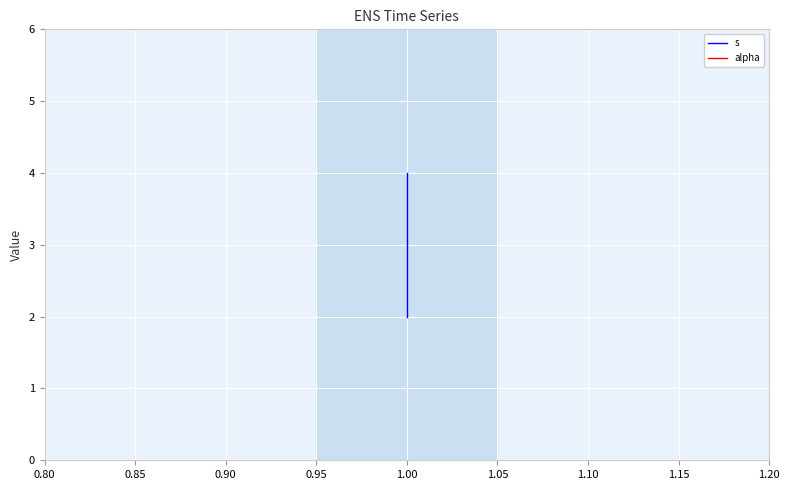

Reading left to right, extract all data points from this chart.

s: 2	3	4
alpha: 1	1	1